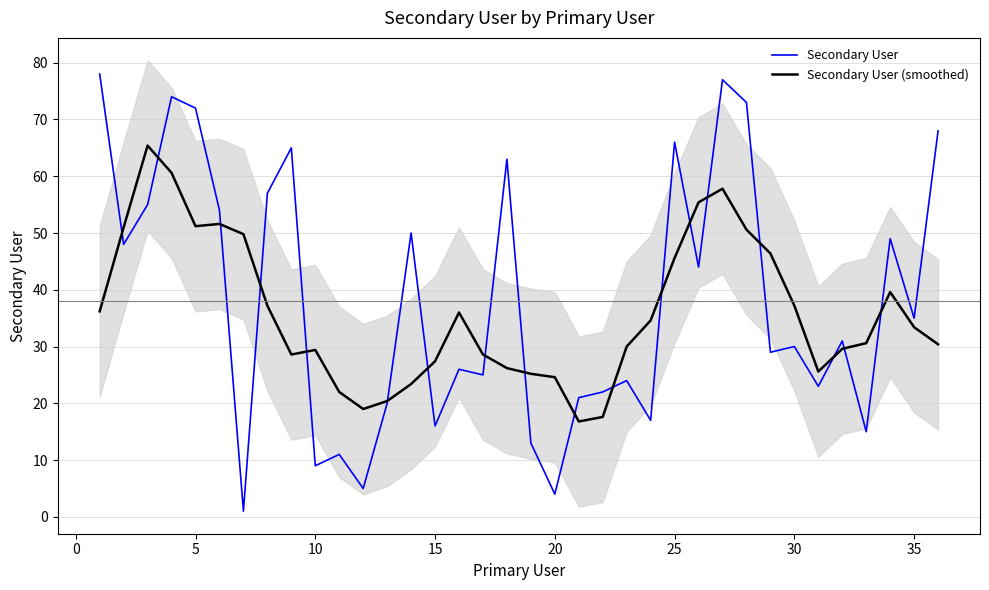

What is the value of the Secondary User point at the 6th from the left?

54.0